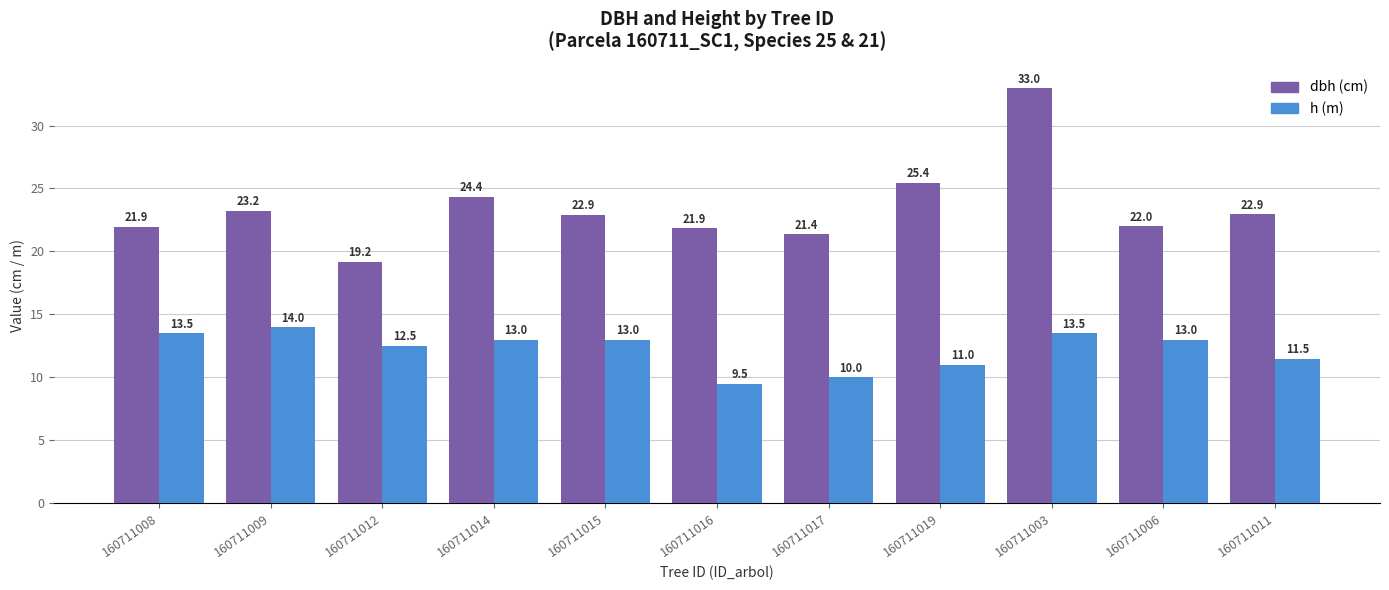

What is the minimum value shown in the chart?

9.5